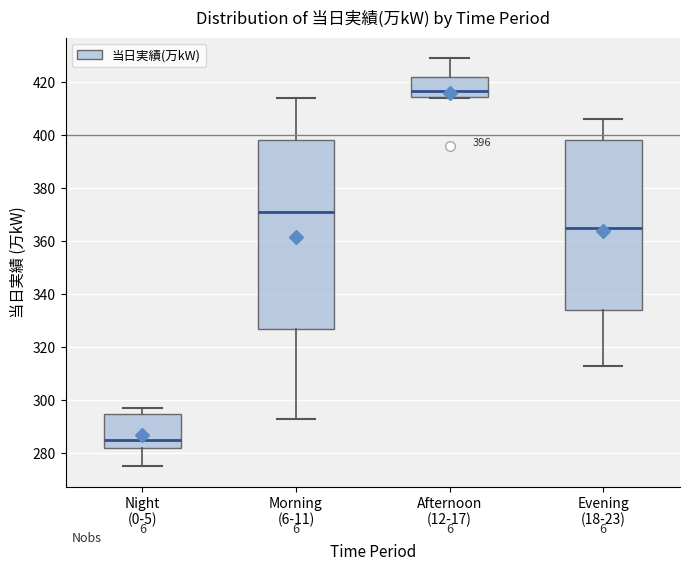

Which box is the tallest, from its lower edge to its upper edge?

Morning (6-11)